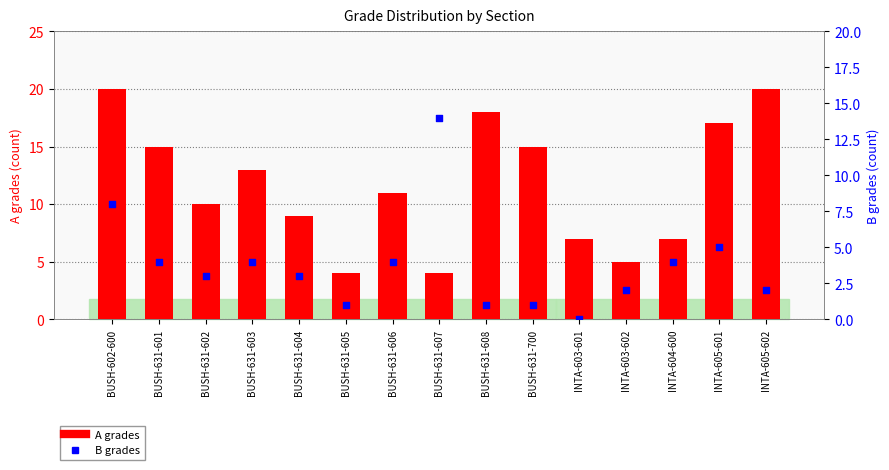

Which series has the widest spread of Y values?

A grades